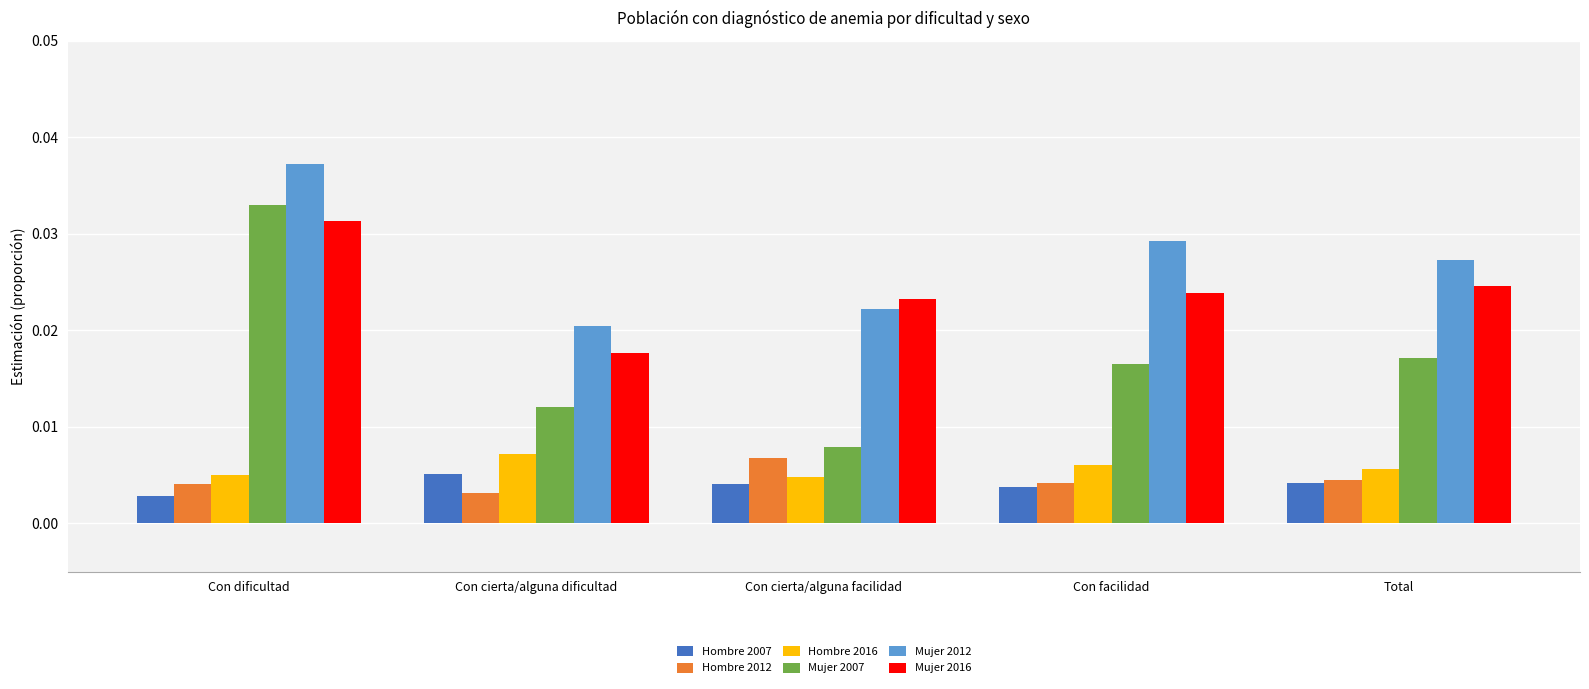

At how many categories does at least one series exceed 0?

5